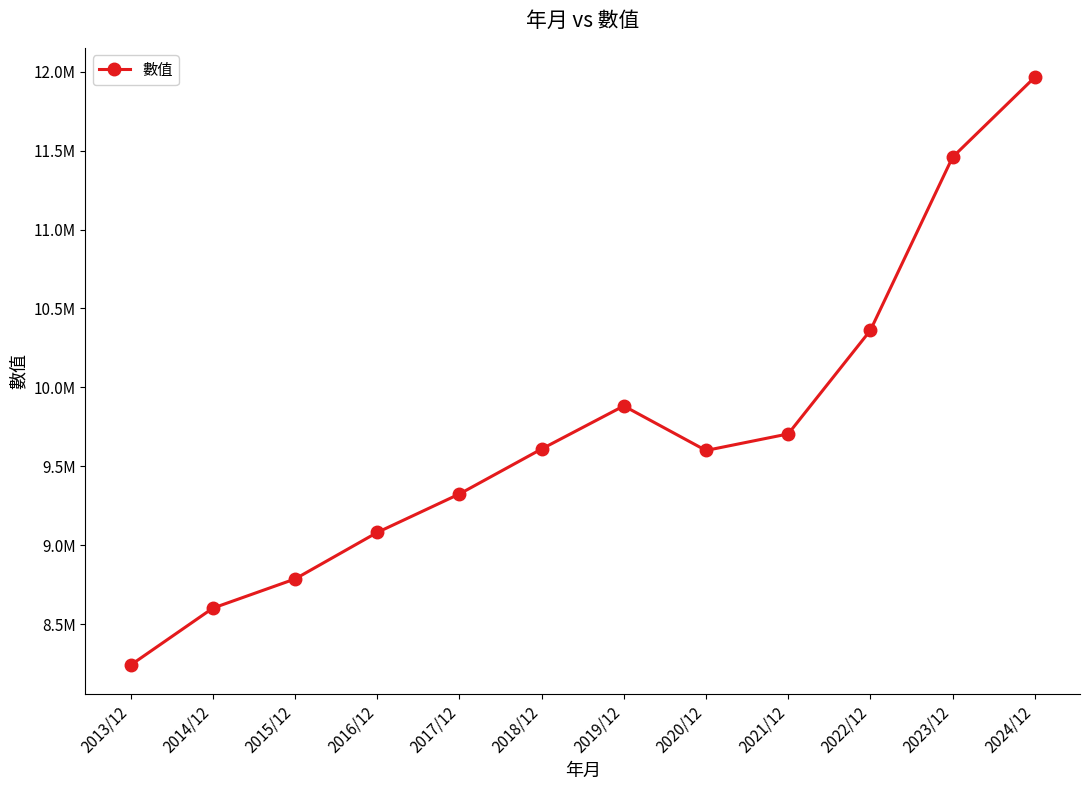

Is this an area chart (filled region under the line)?

No